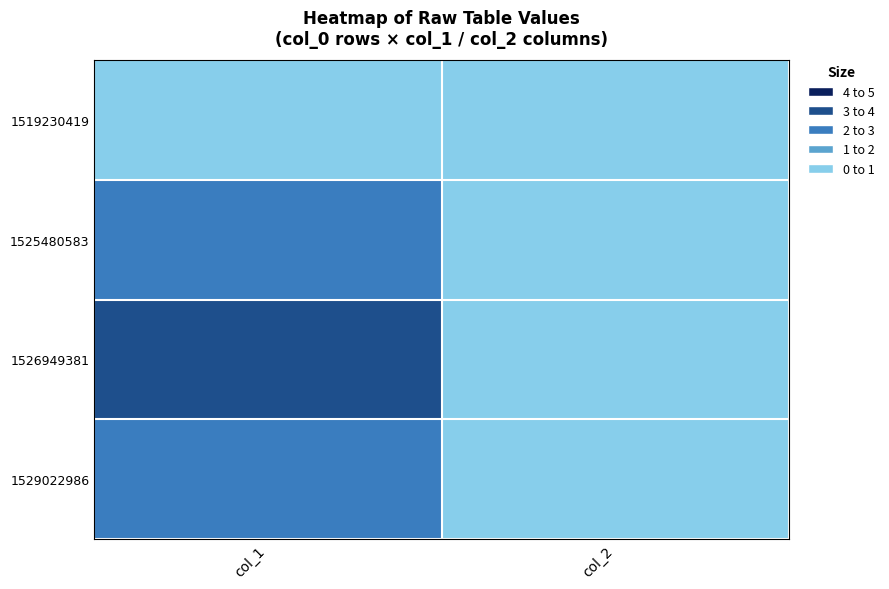

What is the greatest value displayed?

3